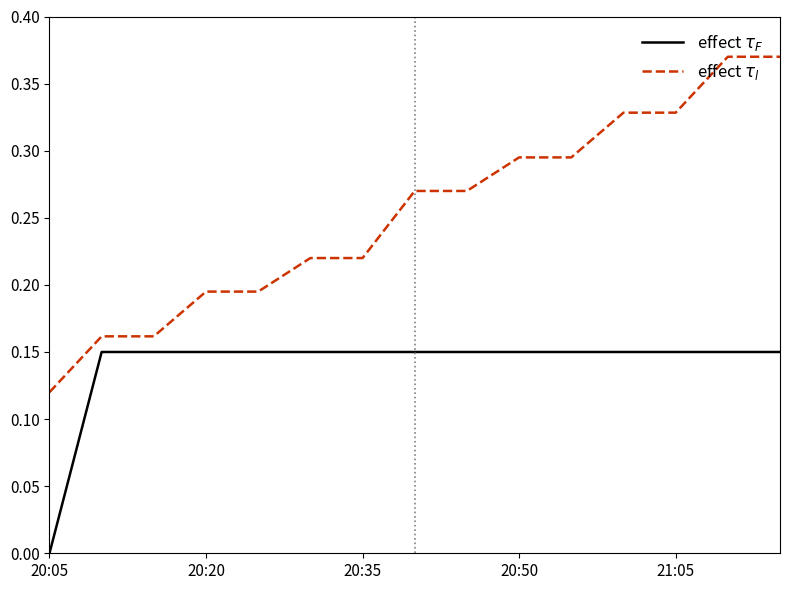

Which category has the lowest value in the effect $\tau_l$ series?

20:05